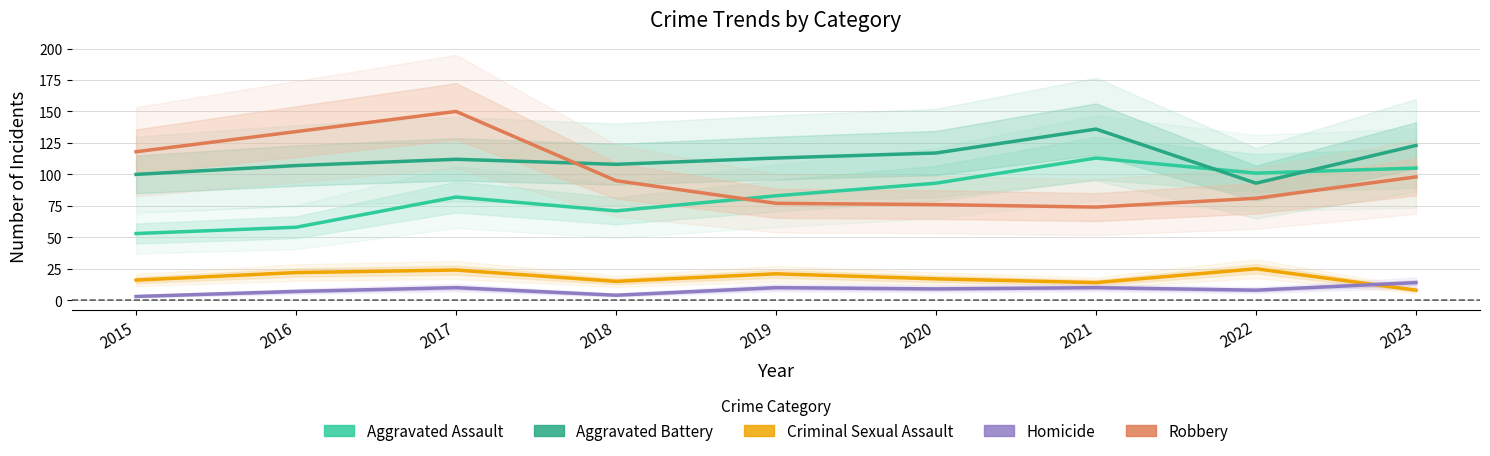

How many series are shown in this chart?

5